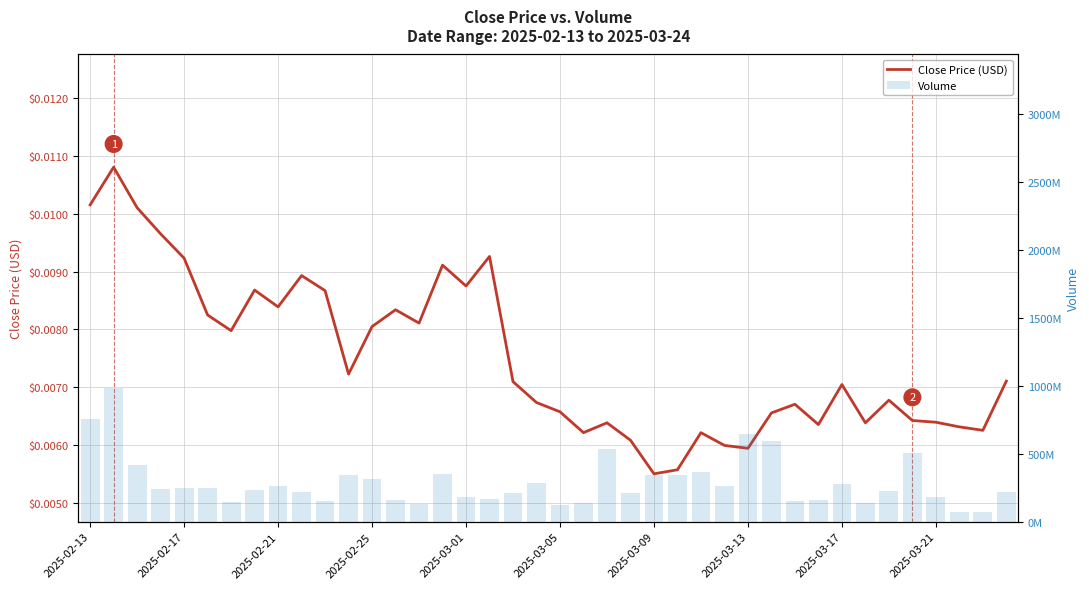

What is the minimum value for Volume?

68021541.0